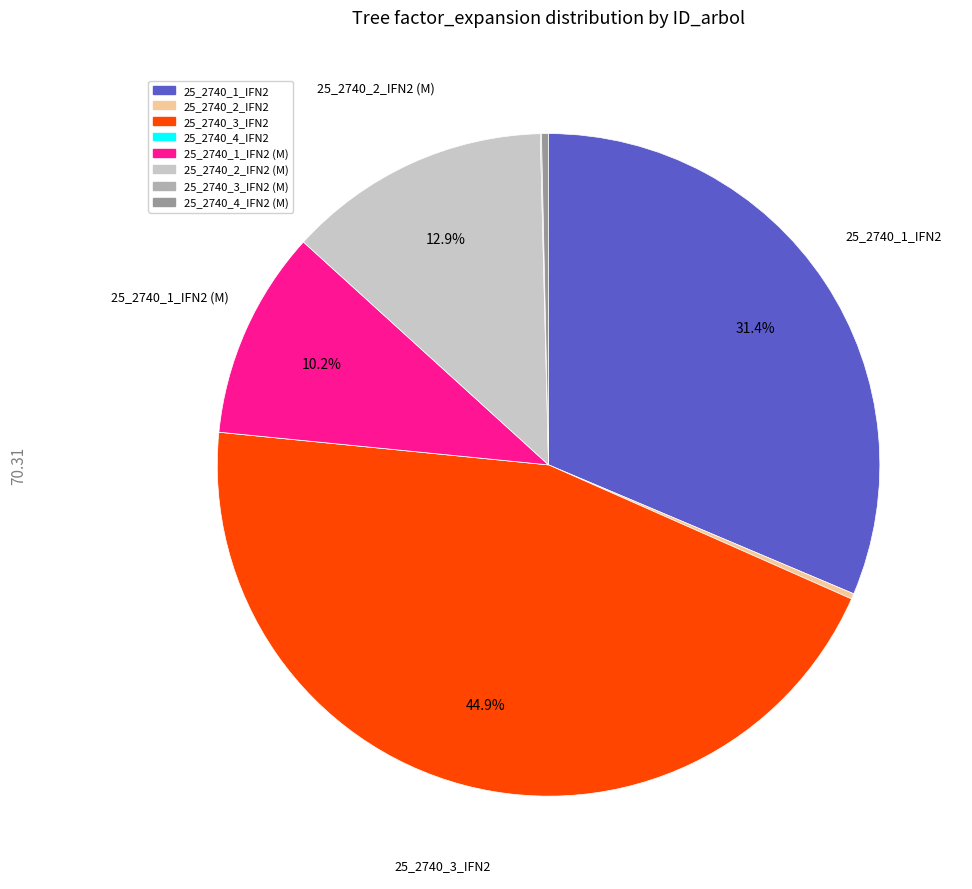

Is the sum of 25_2740_3_IFN2 and 25_2740_1_IFN2 greater than half?

Yes